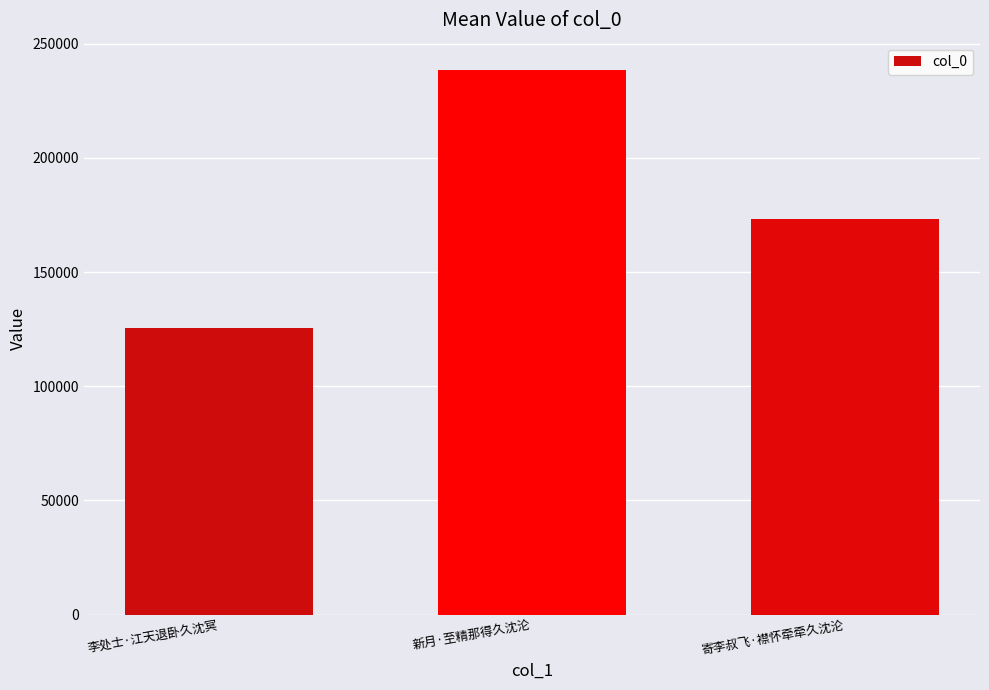

What is the change in value from 李处士·江天退卧久沈冥 to 新月·至精那得久沈沦?

+113057